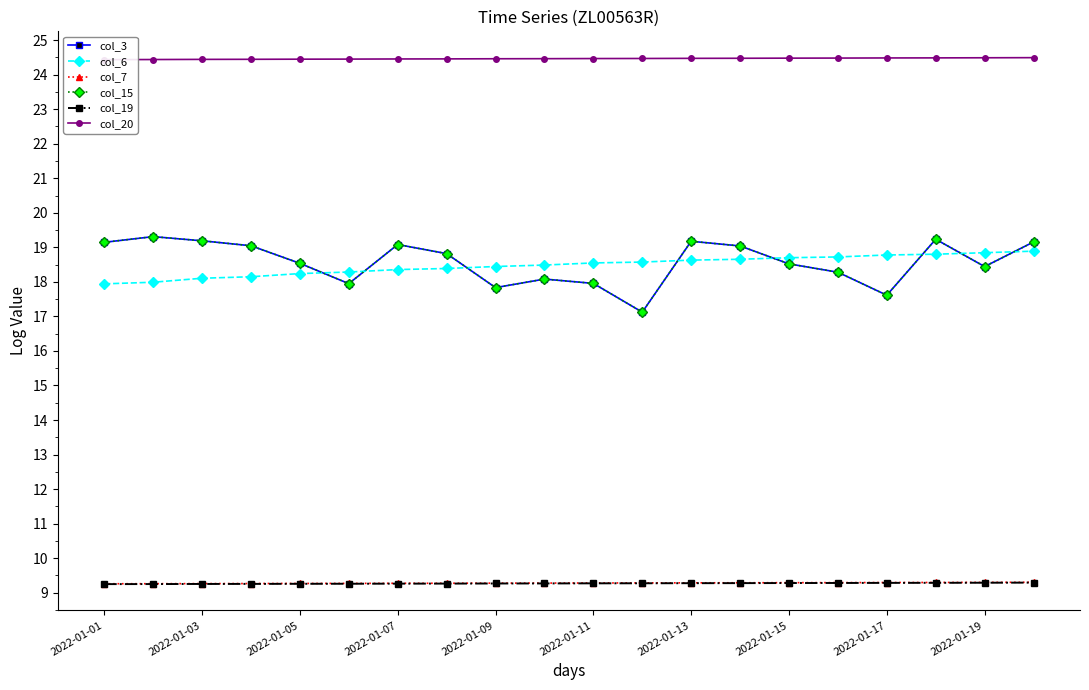

Reading left to right, extract all data points from this chart.

col_3: 19.1	19.3	19.2	19.0	18.5	17.9	19.1	18.8	17.8	18.1	18.0	17.1	19.2	19.0	18.5	18.3	17.6	19.2	18.4	19.2
col_6: 17.9	18.0	18.1	18.1	18.2	18.3	18.4	18.4	18.4	18.5	18.5	18.6	18.6	18.7	18.7	18.7	18.8	18.8	18.8	18.9
col_7: 9.3	9.3	9.3	9.3	9.3	9.3	9.3	9.3	9.3	9.3	9.3	9.3	9.3	9.3	9.3	9.3	9.3	9.3	9.3	9.3
col_15: 19.1	19.3	19.2	19.0	18.5	17.9	19.1	18.8	17.8	18.1	18.0	17.1	19.2	19.0	18.5	18.3	17.6	19.2	18.4	19.2
col_19: 9.2	9.3	9.3	9.3	9.3	9.3	9.3	9.3	9.3	9.3	9.3	9.3	9.3	9.3	9.3	9.3	9.3	9.3	9.3	9.3
col_20: 24.4	24.4	24.4	24.4	24.4	24.4	24.5	24.5	24.5	24.5	24.5	24.5	24.5	24.5	24.5	24.5	24.5	24.5	24.5	24.5